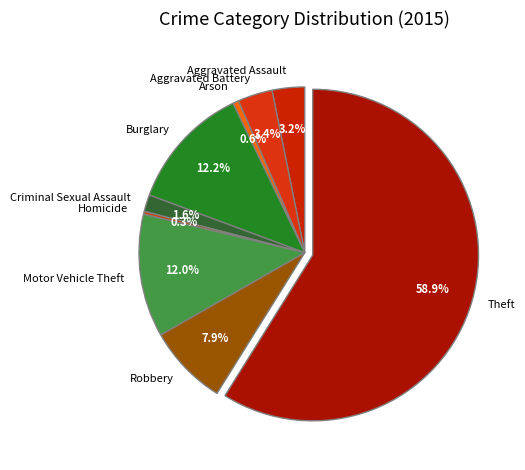

Approximately how many times larger is the value at Arson compared to Robbery?

0.1